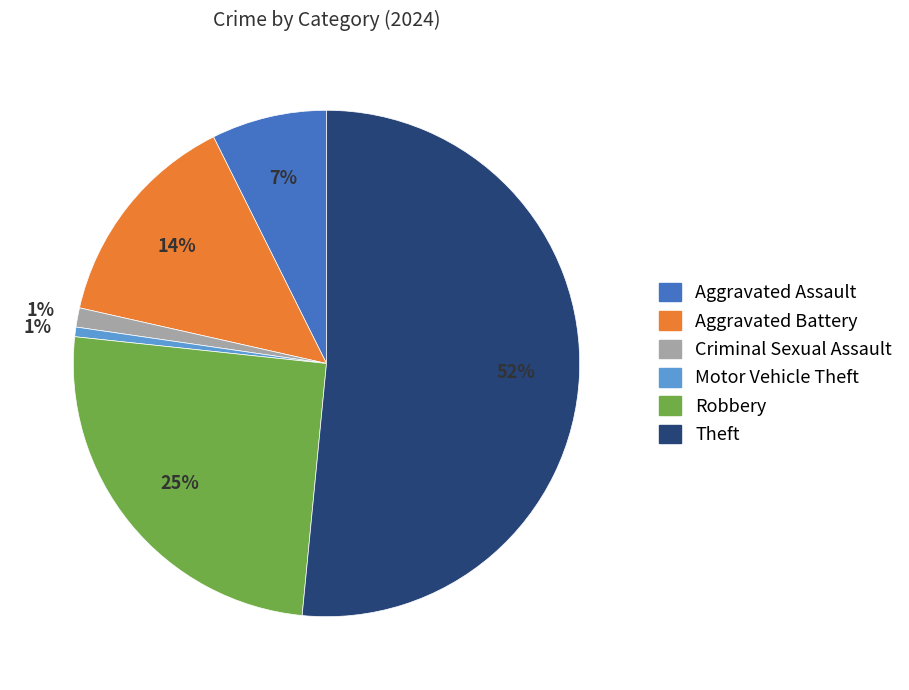

To the nearest percent, what is the average slice percentage?

17%